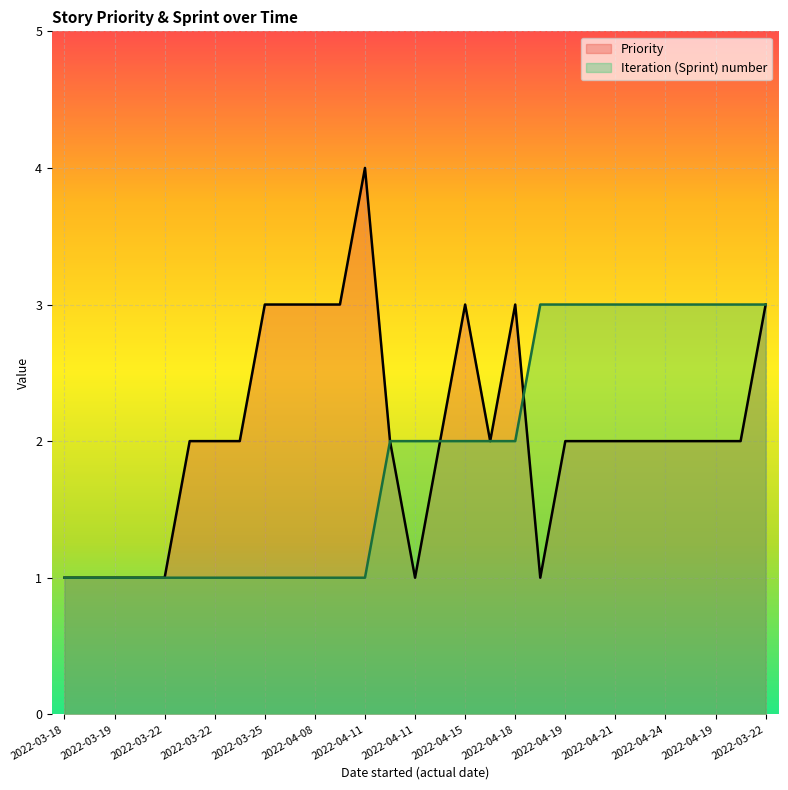

In Priority, how many points are higher than both neighbors (excluding endpoints)?

3